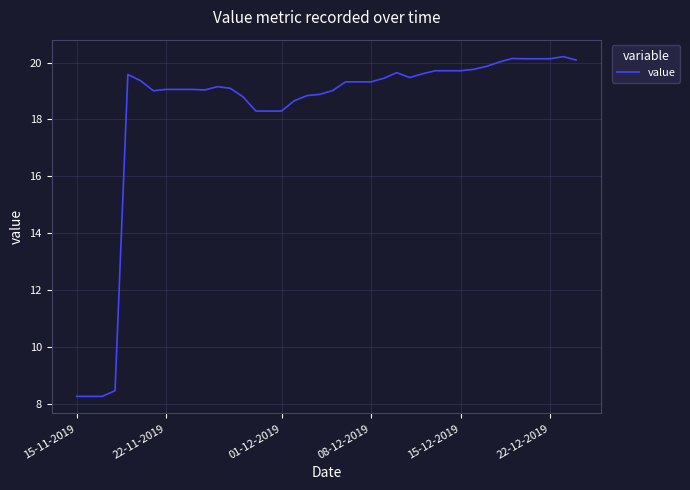

What is the difference between the maximum and minimum values?

11.9